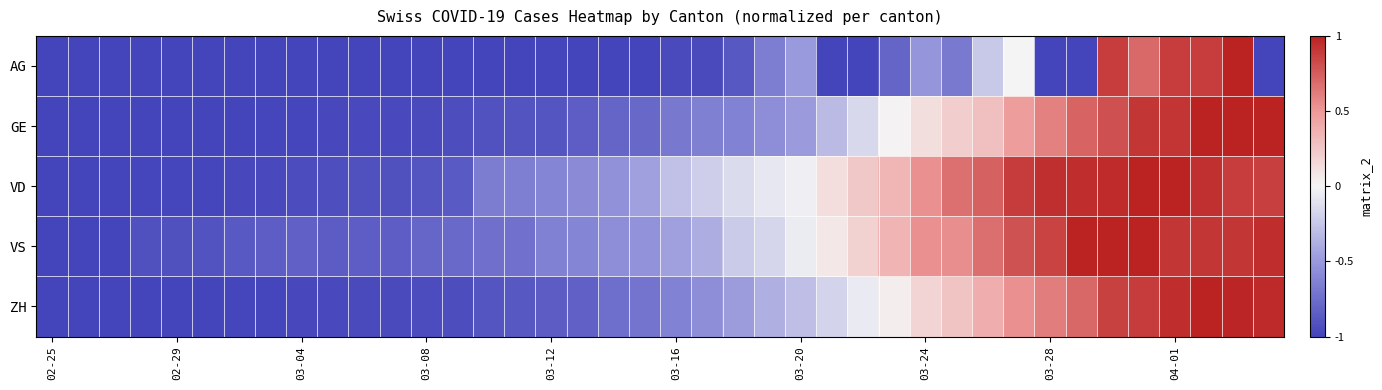

How many series are shown in this chart?

5